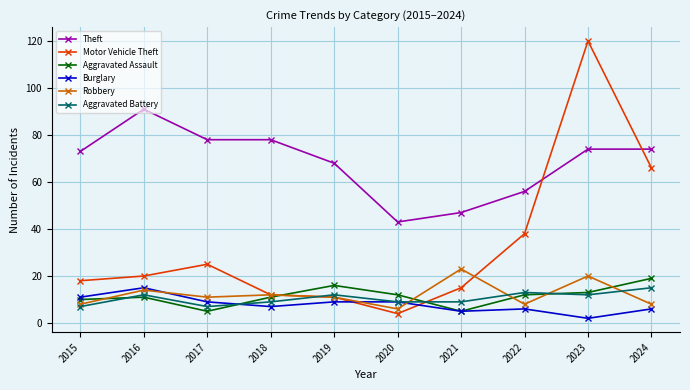

After their last crossing, which series has the higher values: Robbery or Motor Vehicle Theft?

Motor Vehicle Theft